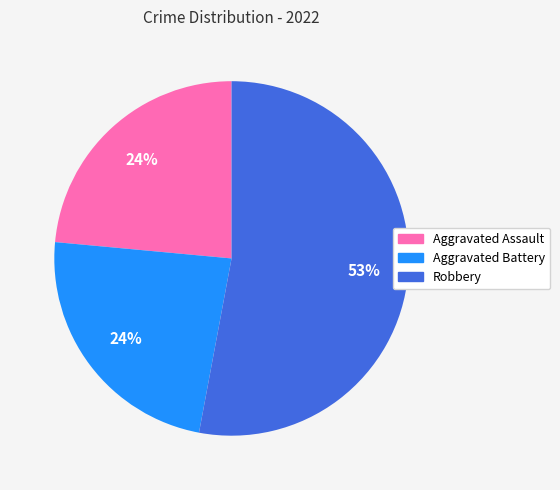

To the nearest percent, what is the average slice percentage?

33%